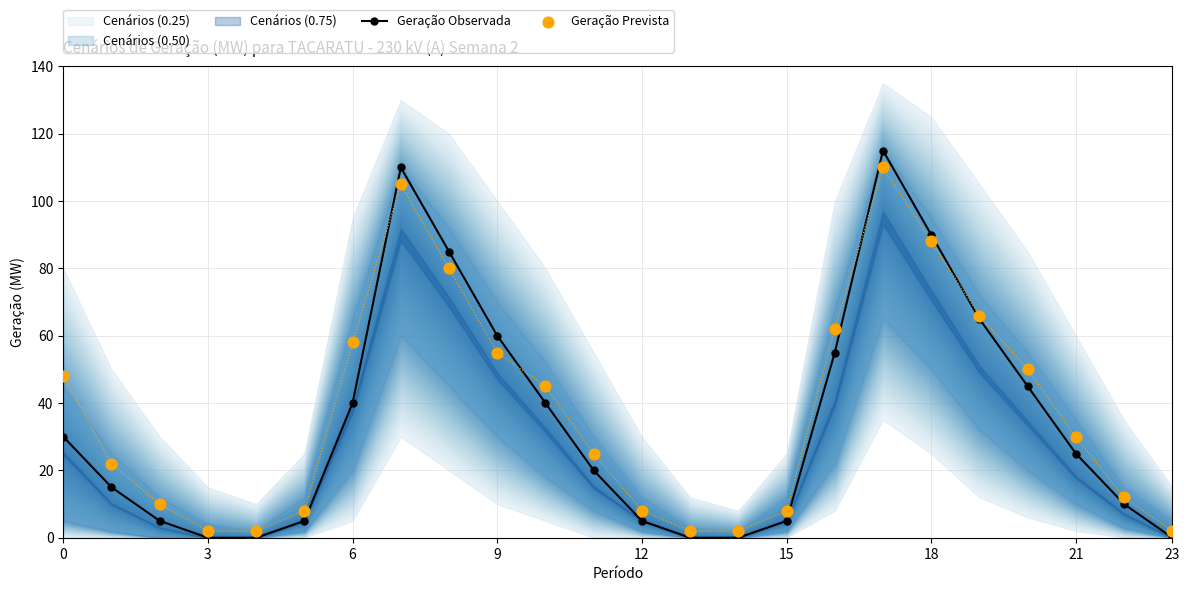

Is the value of Geração Prevista at 22 greater than the value of Geração Observada at 18?

No